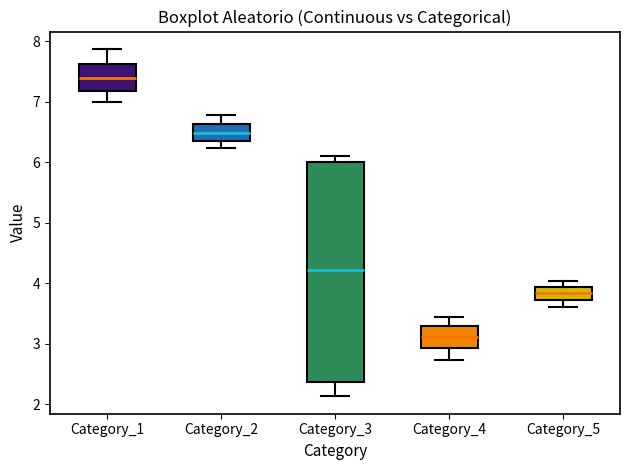

Which box is the tallest, from its lower edge to its upper edge?

Category_3